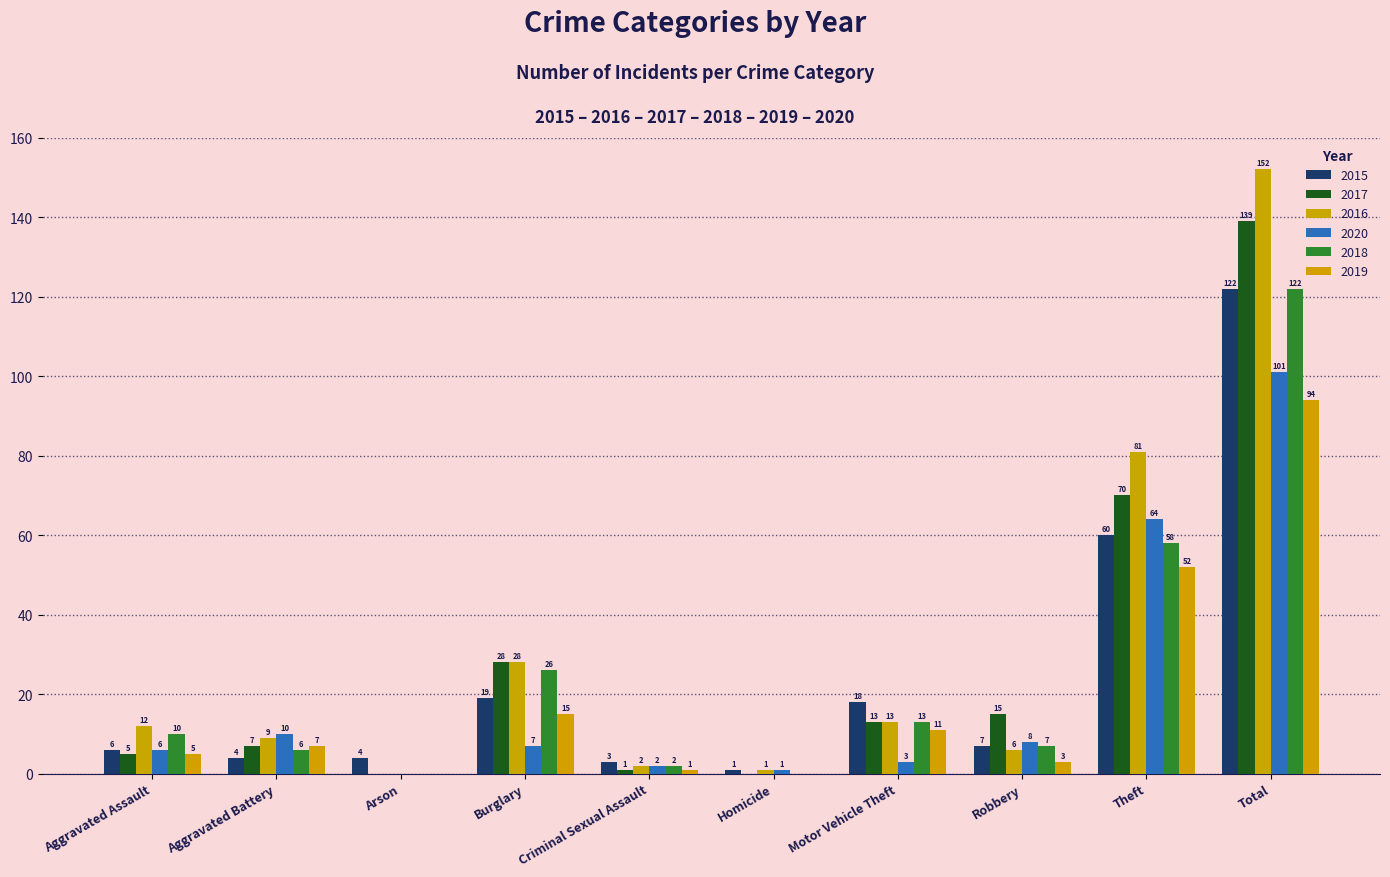

How many data points does each series have?

10